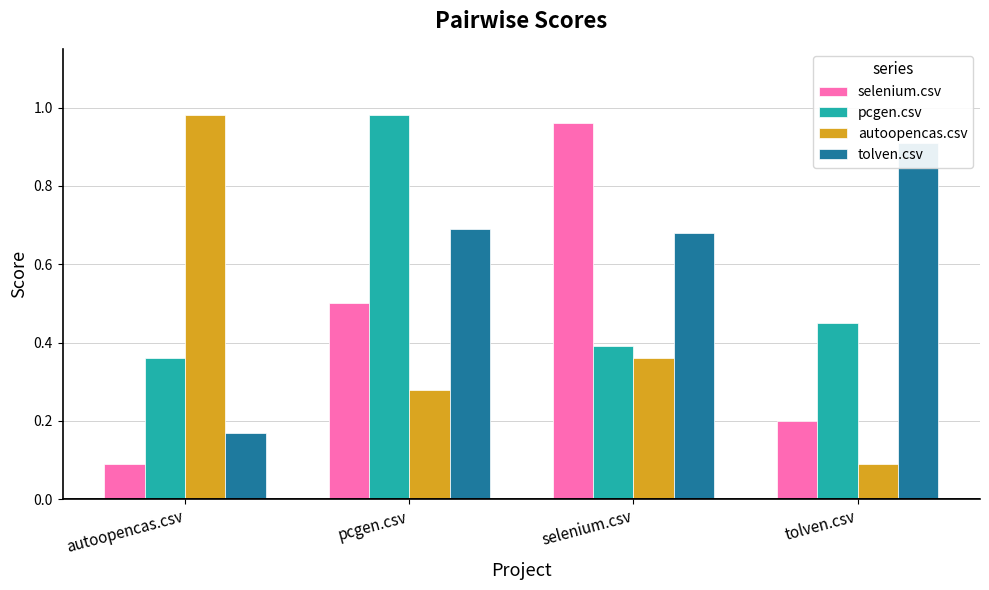

Where is tolven.csv nearest to the value 0?

autoopencas.csv